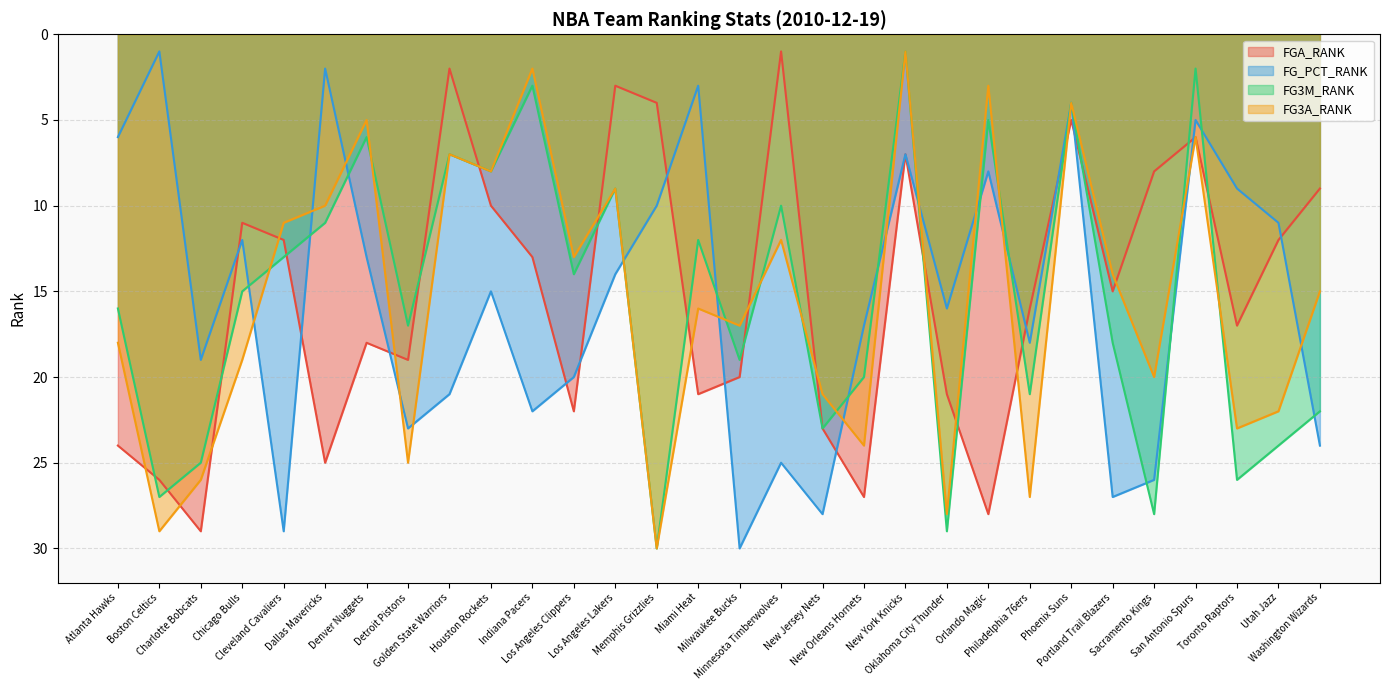

How many data points in FGA_RANK are less than 16?

15